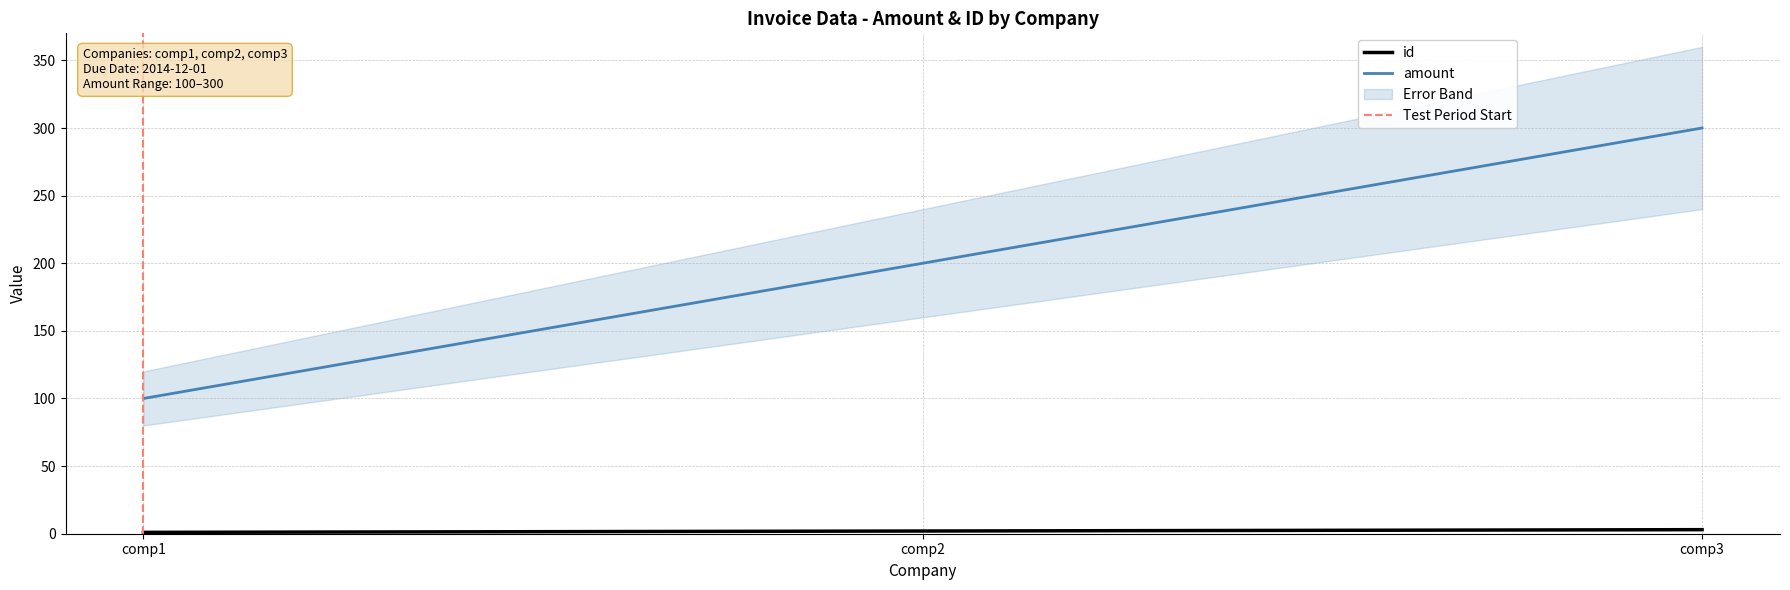

What is the lowest value of the amount series?

100